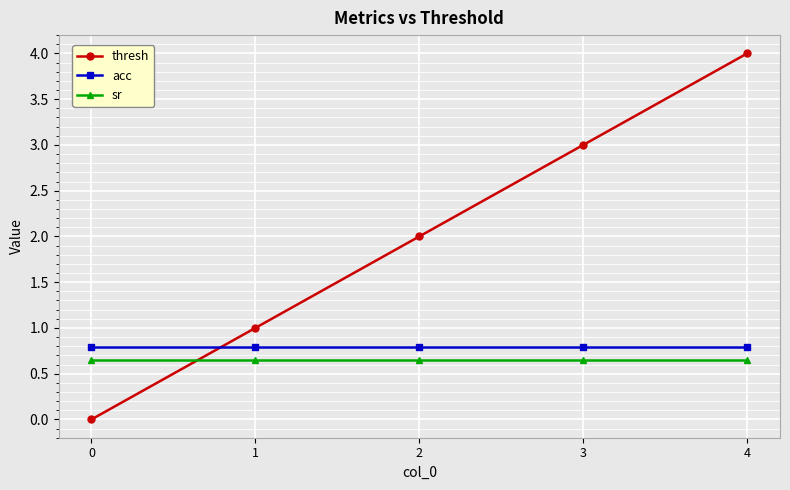

What is the value of the acc point at the 2nd from the left?

0.8